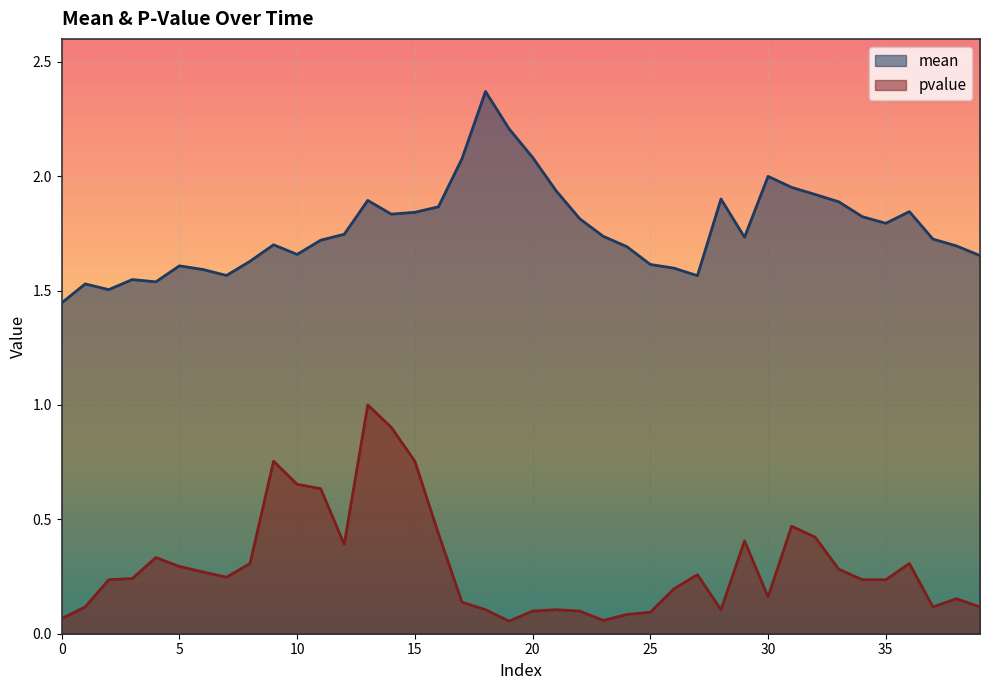

In mean, how many points are lower than both neighbors (excluding endpoints)?

8